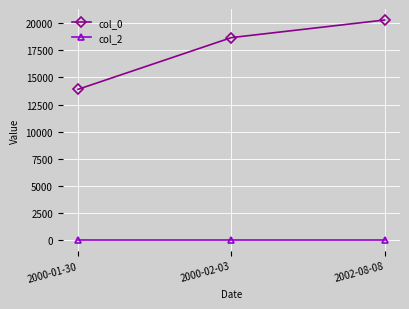

What is the sum of the col_2 values at 2000-01-30 and 2000-02-03?

2